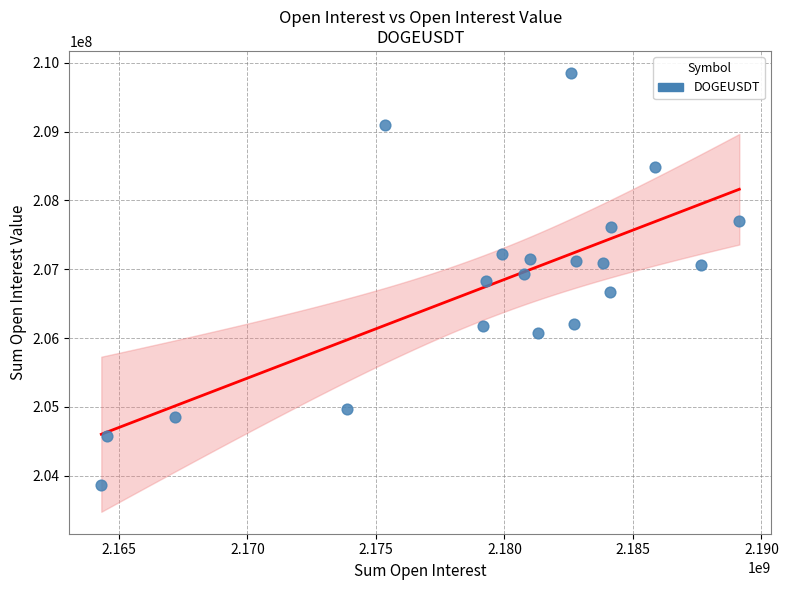

What is the range of X values (max minus min)?

24827226.0